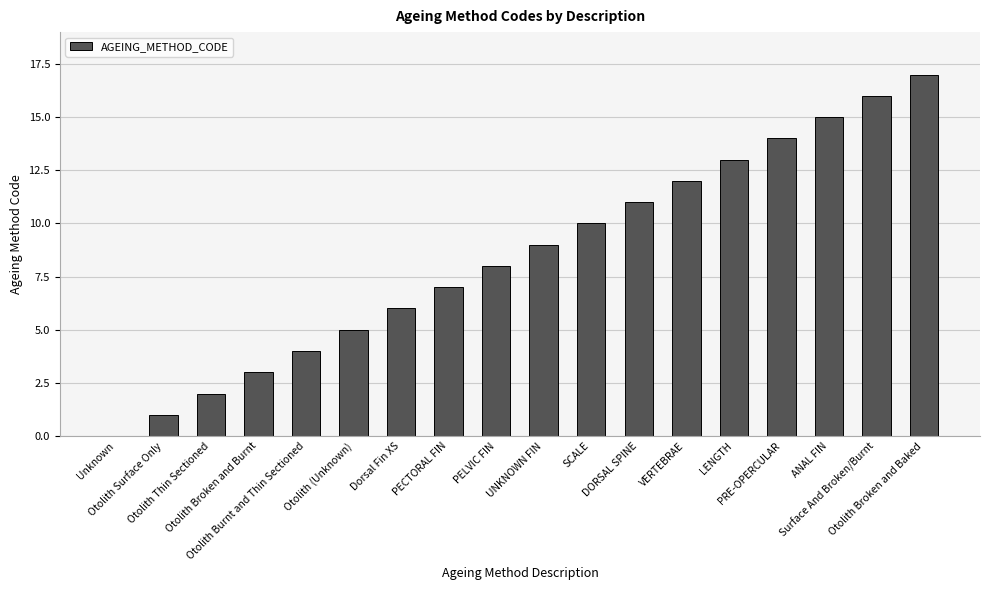

What is the maximum value shown in the chart?

17